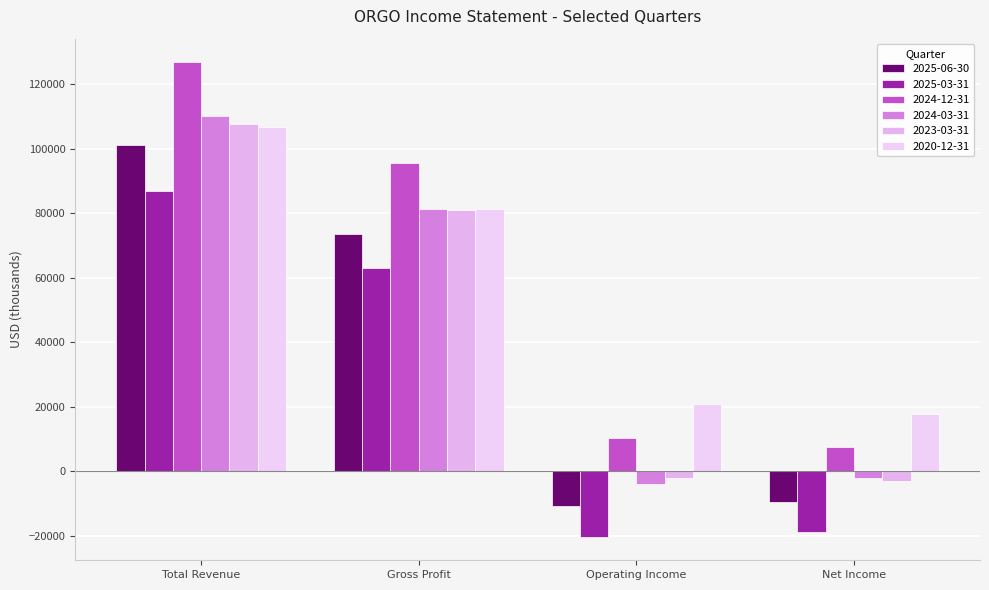

The value of 2025-06-30 at Total Revenue is 101000. True or false?

True